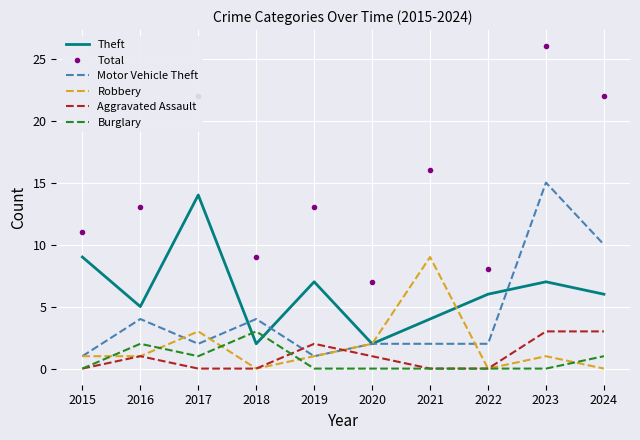

The value of Robbery at 2015 is 2. True or false?

False